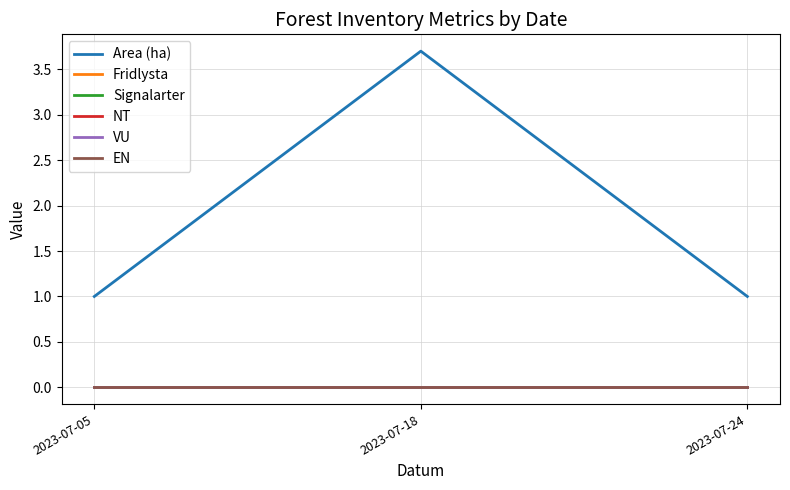

Rank the series at 2023-07-18 from highest to lowest value.

Area (ha), Fridlysta, Signalarter, NT, VU, EN